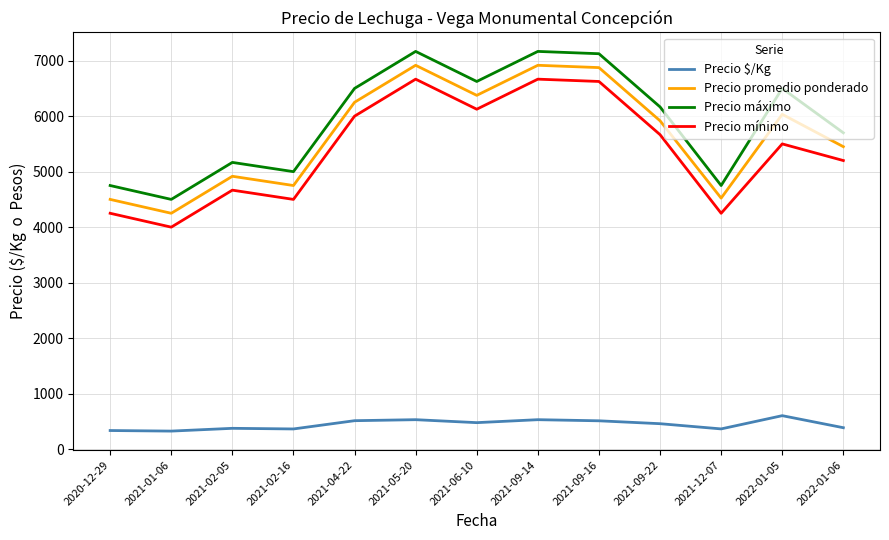

How many values in the Precio promedio ponderado series are below 5916?

6